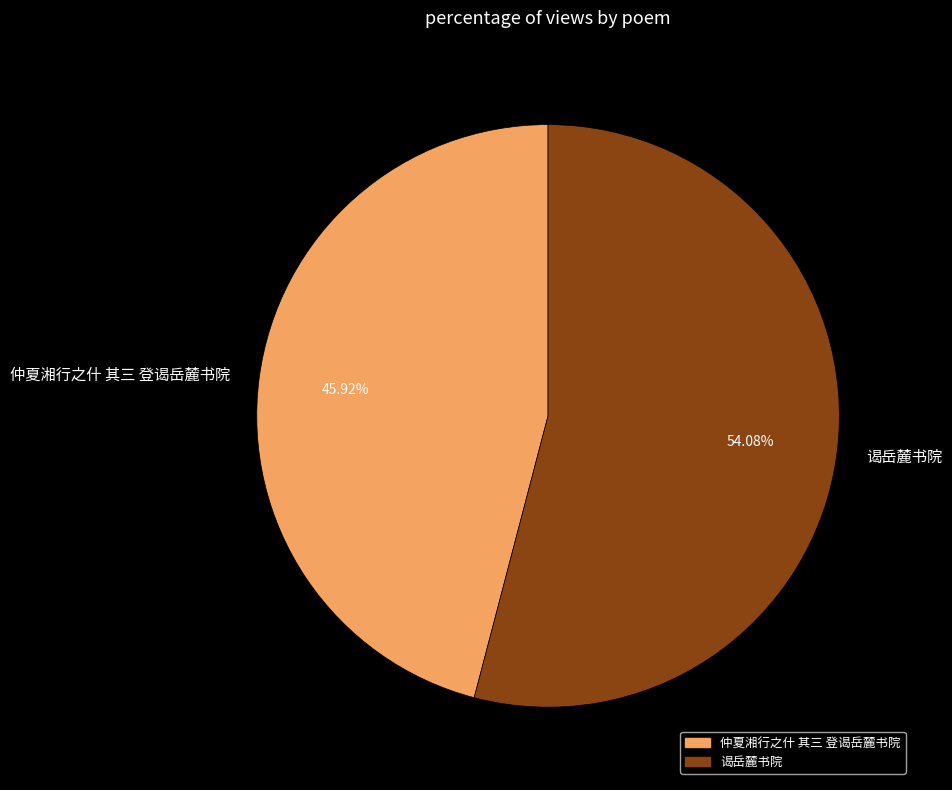

Is it true that 仲夏湘行之什 其三 登谒岳麓书院 is 46% of the pie?

True